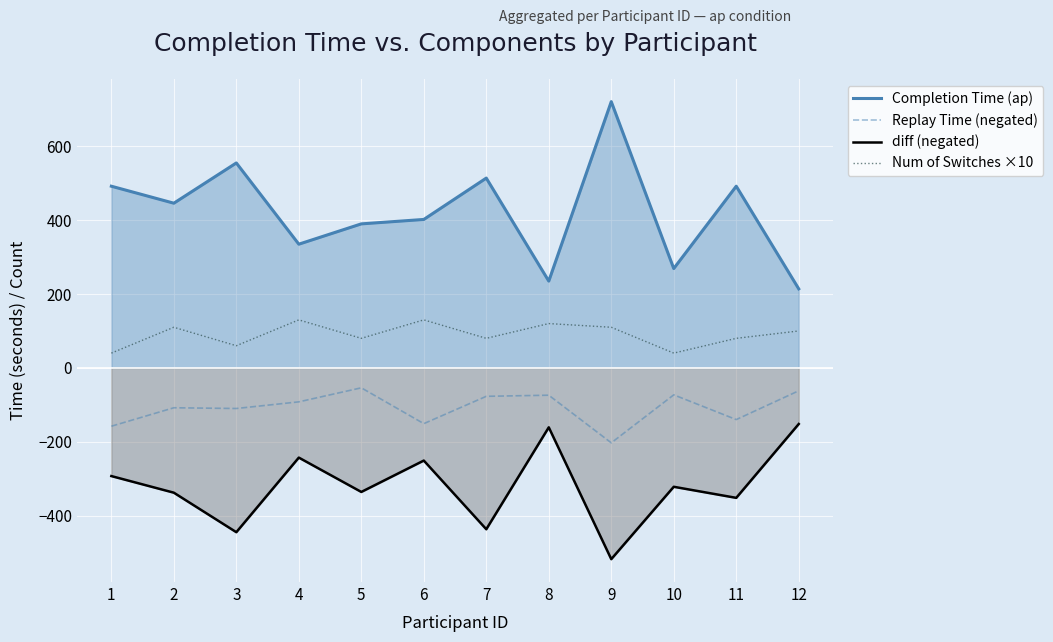

True or false: Num of Switches ×10 and Replay Time (negated) intersect in this chart.

False